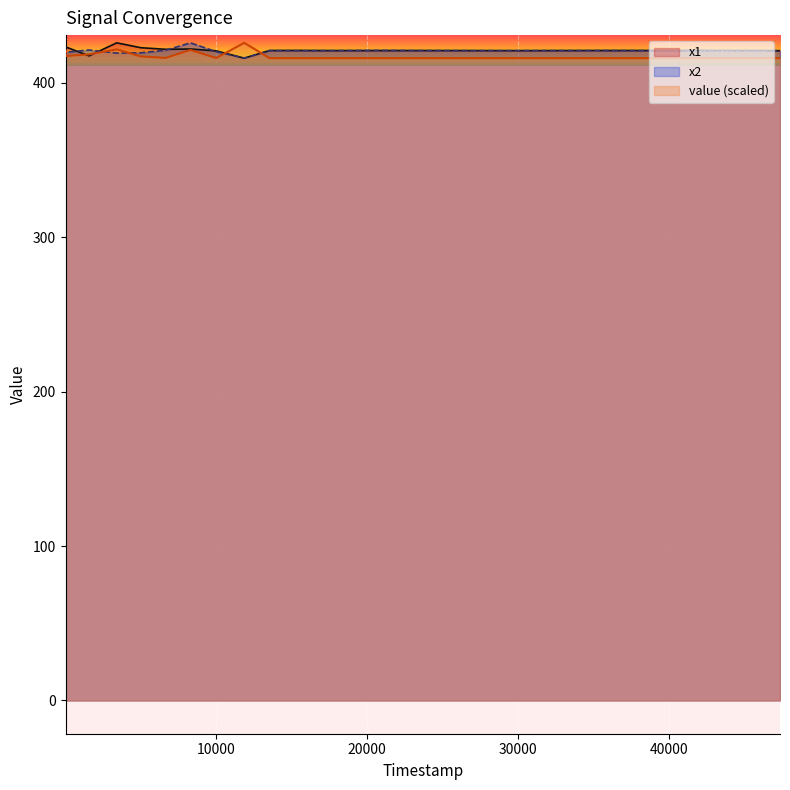

How many lines are shown in the chart?

3